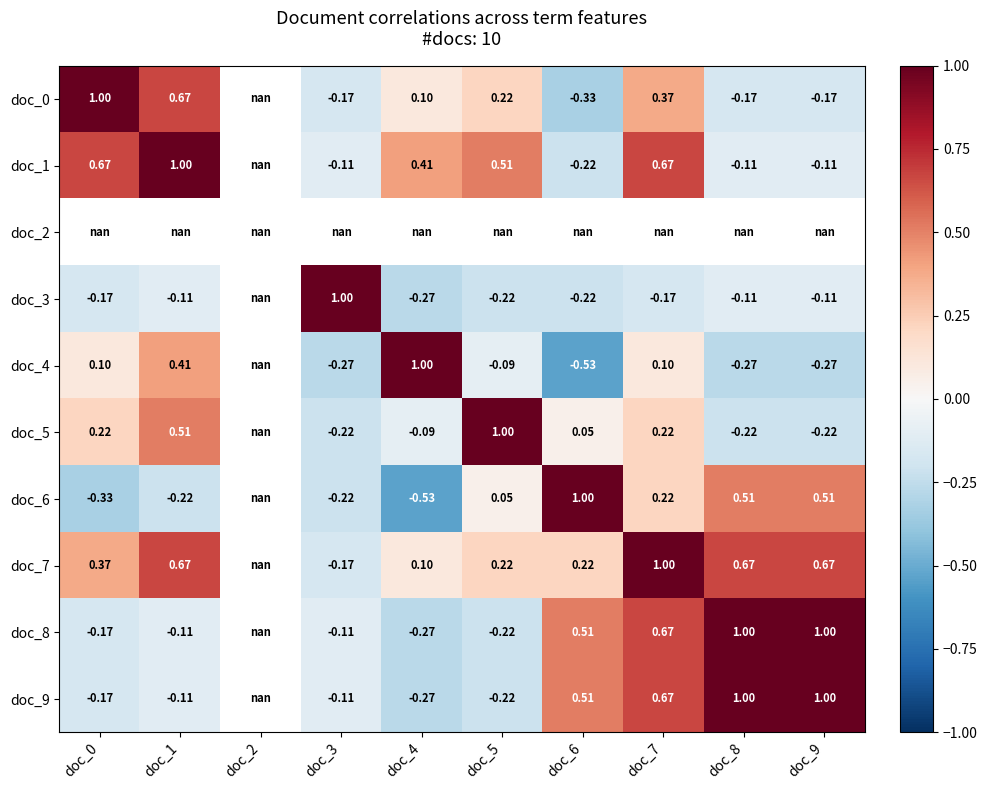

What is the greatest value displayed?

1.0